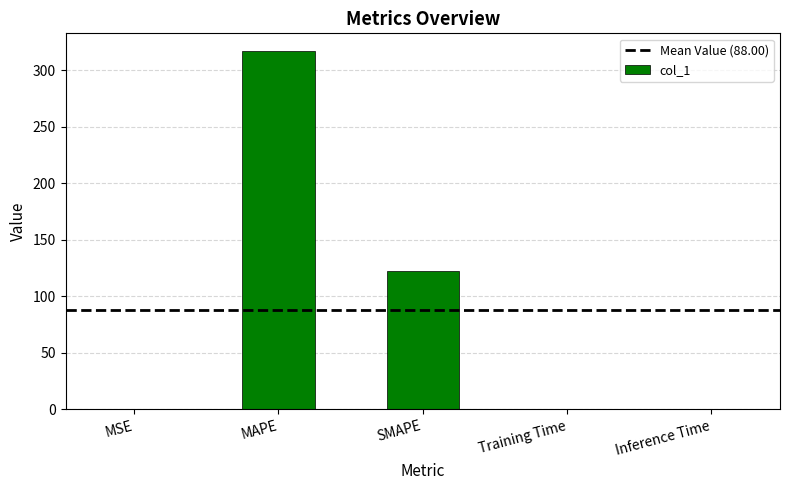

What is the sum of all values?

440.0